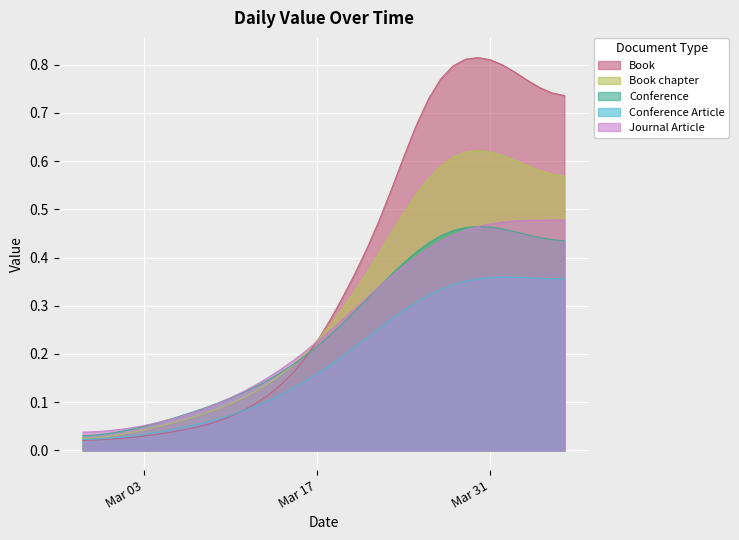

What is the change in value from 2020-03-12 to 2020-03-20?

+0.3